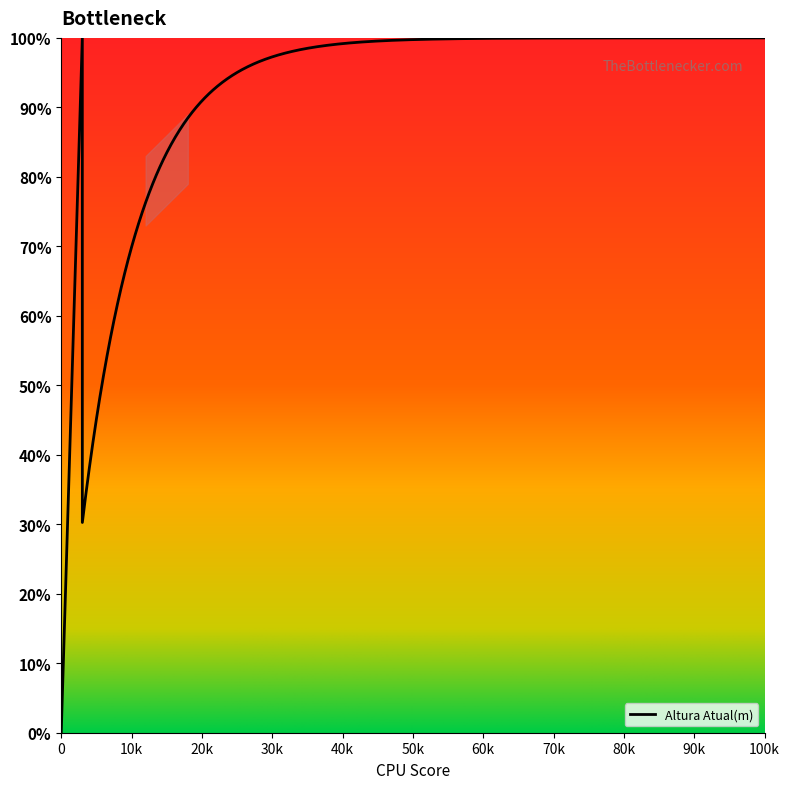

Does the chart display data point markers on the line(s)?

No